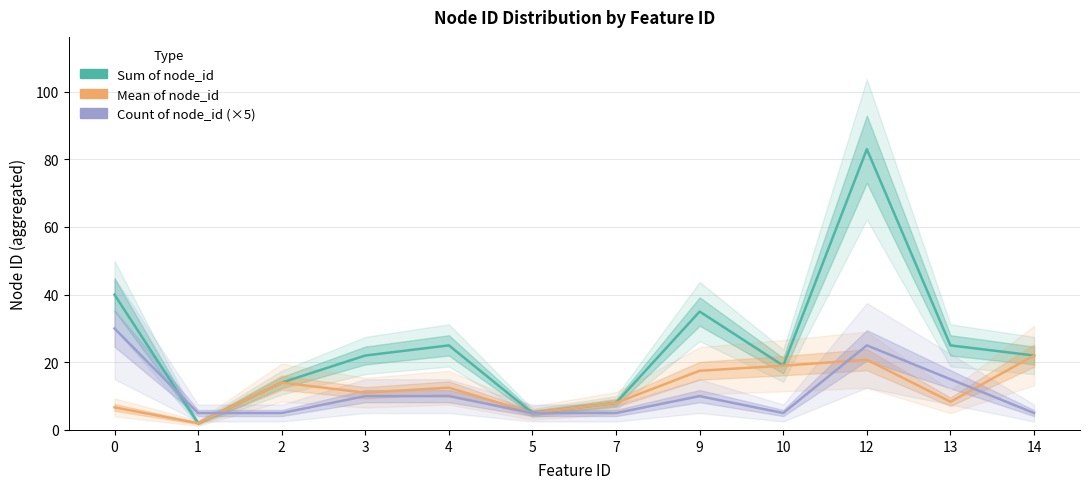

What is the lowest value of the Count of node_id (×5) series?

5.0